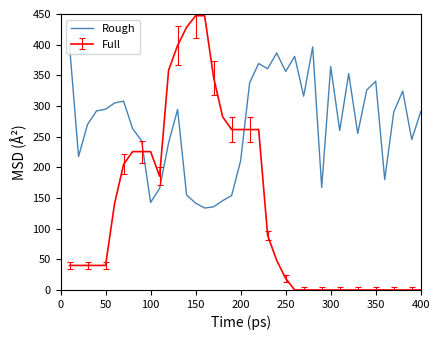

True or false: Full and Rough intersect in this chart.

True